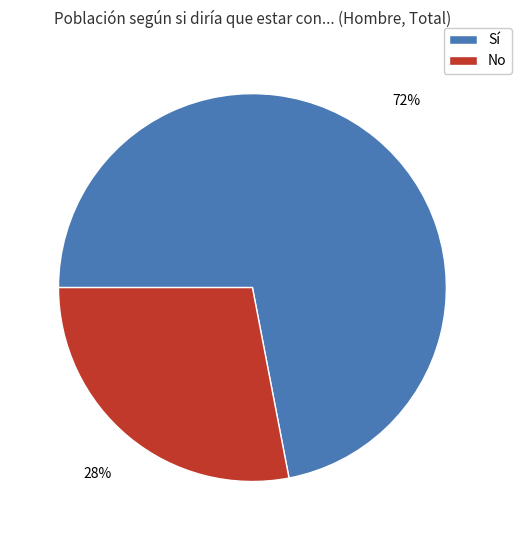

Rank the categories by value from lowest to highest.

No, Sí